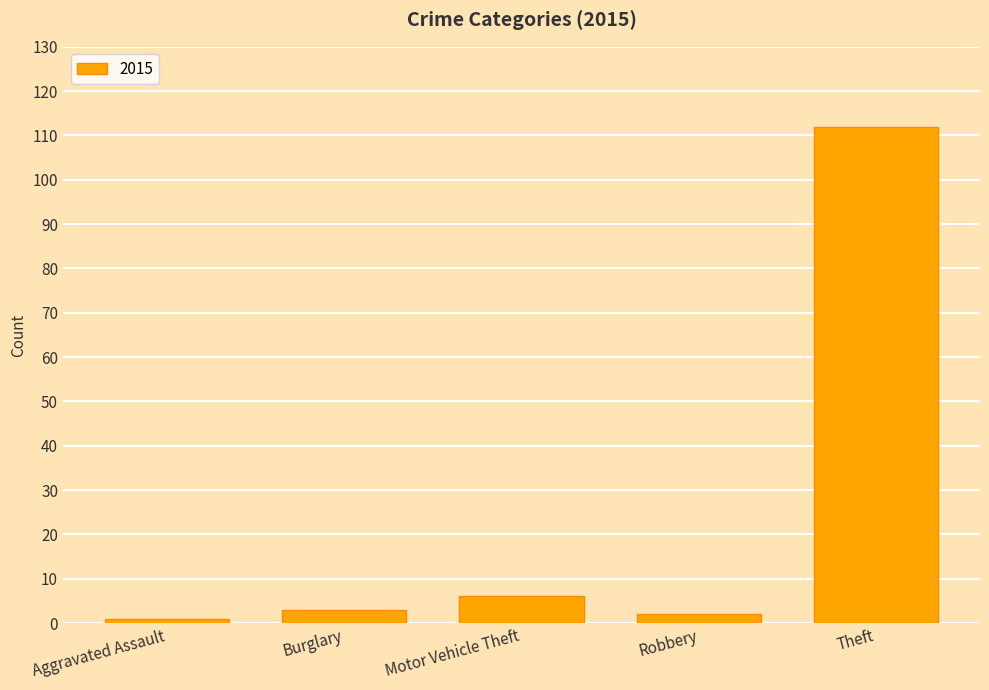

What is the change in value from Aggravated Assault to Robbery?

+1